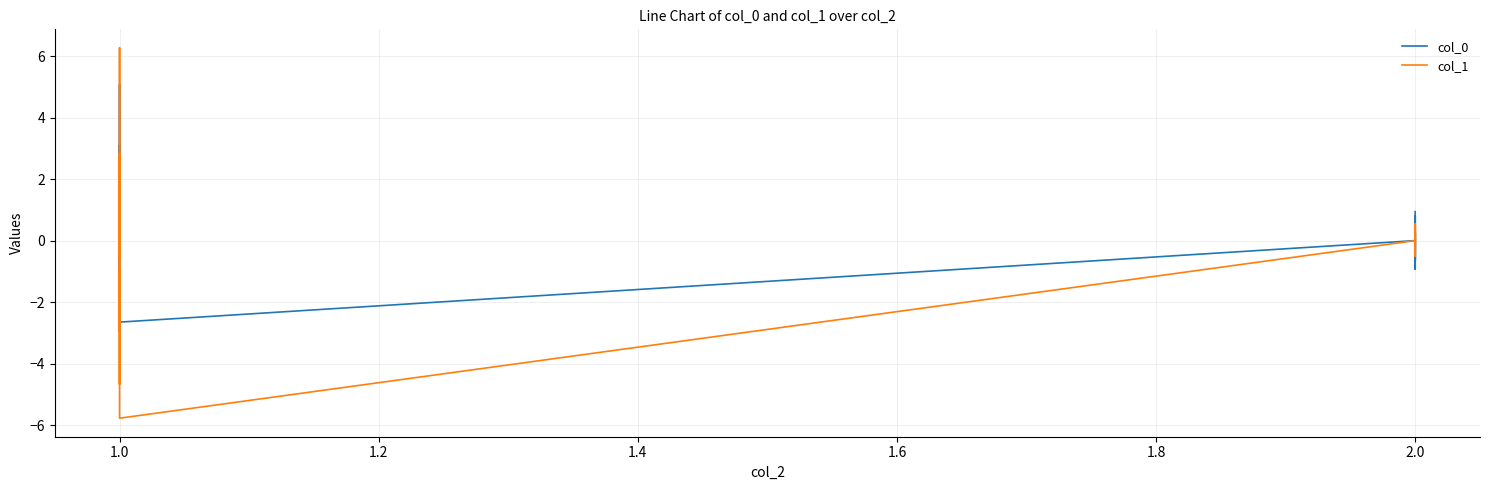

Is the value of col_1 at 2.0 greater than the value of col_0 at 2.0?

No